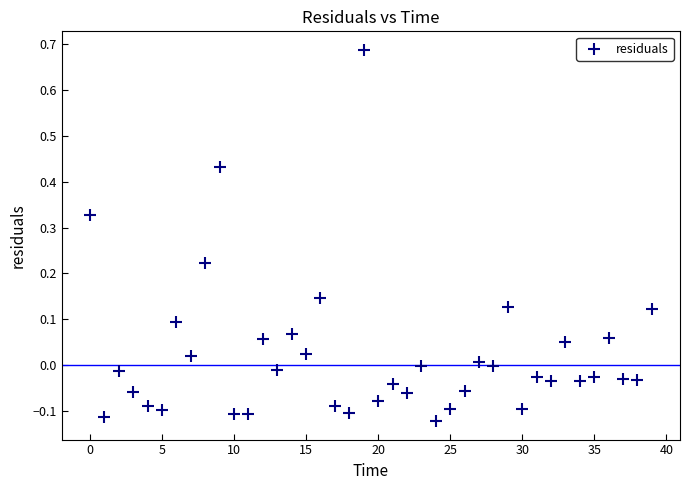

What is the range of Y values (max minus min)?

0.8